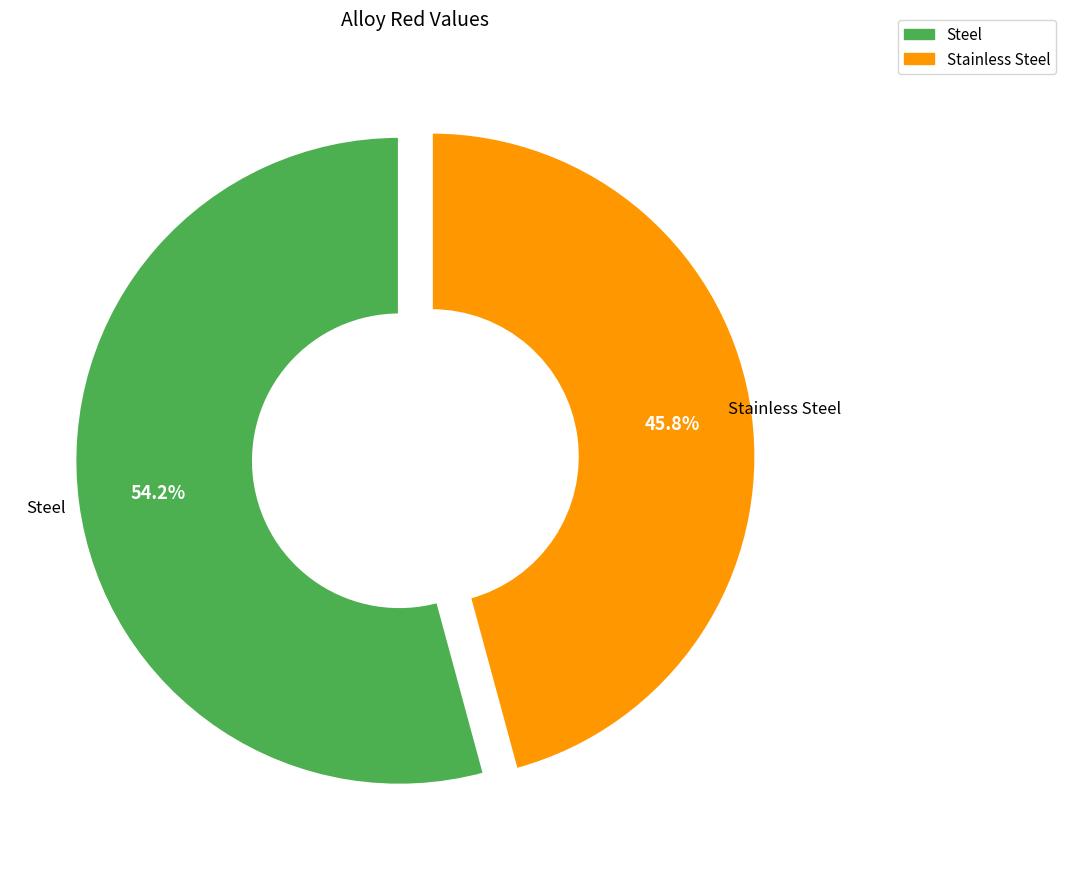

What percentage is the Stainless Steel slice, to the nearest percent?

46%